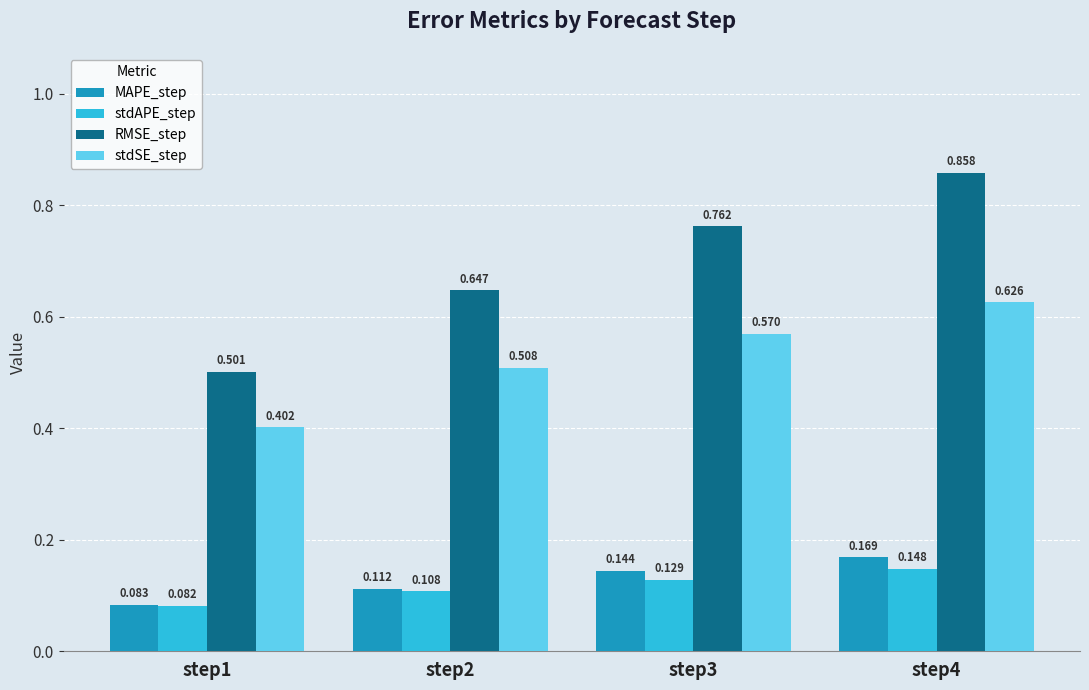

Which series has the largest total across all categories?

RMSE_step